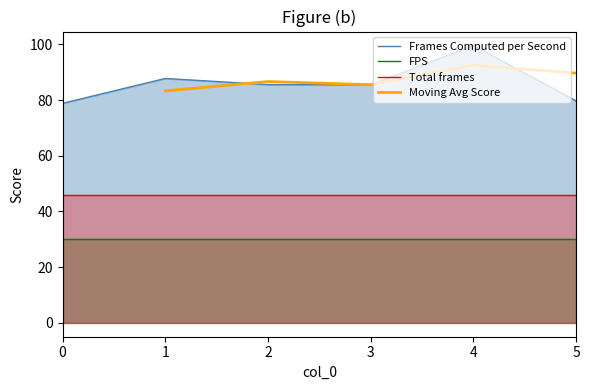

The value of FPS at 0 is 19.1. True or false?

False